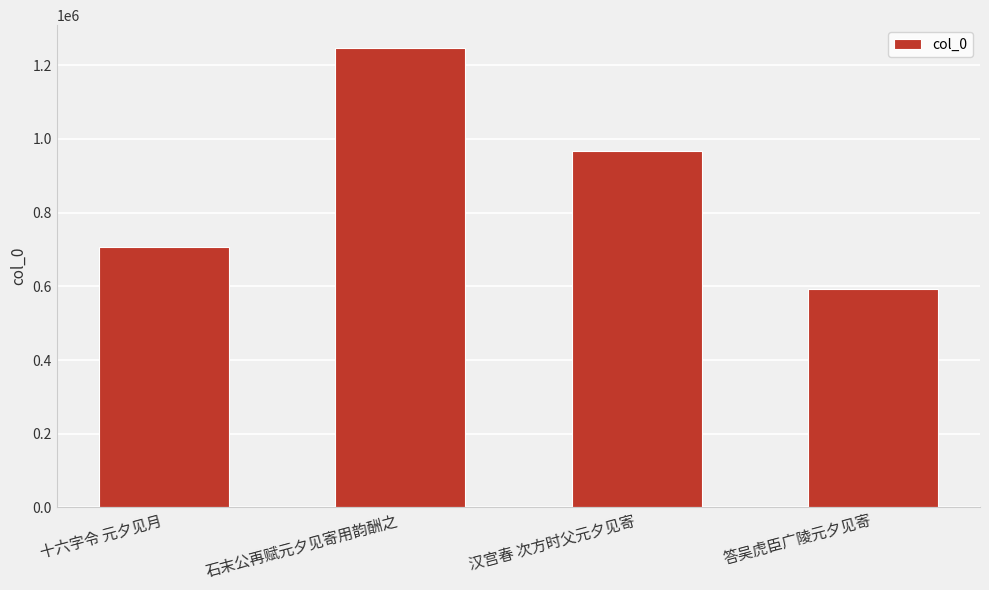

List the labels in order of value, smallest first.

答吴虎臣广陵元夕见寄, 十六字令 元夕见月, 汉宫春 次方时父元夕见寄, 石末公再赋元夕见寄用韵酬之